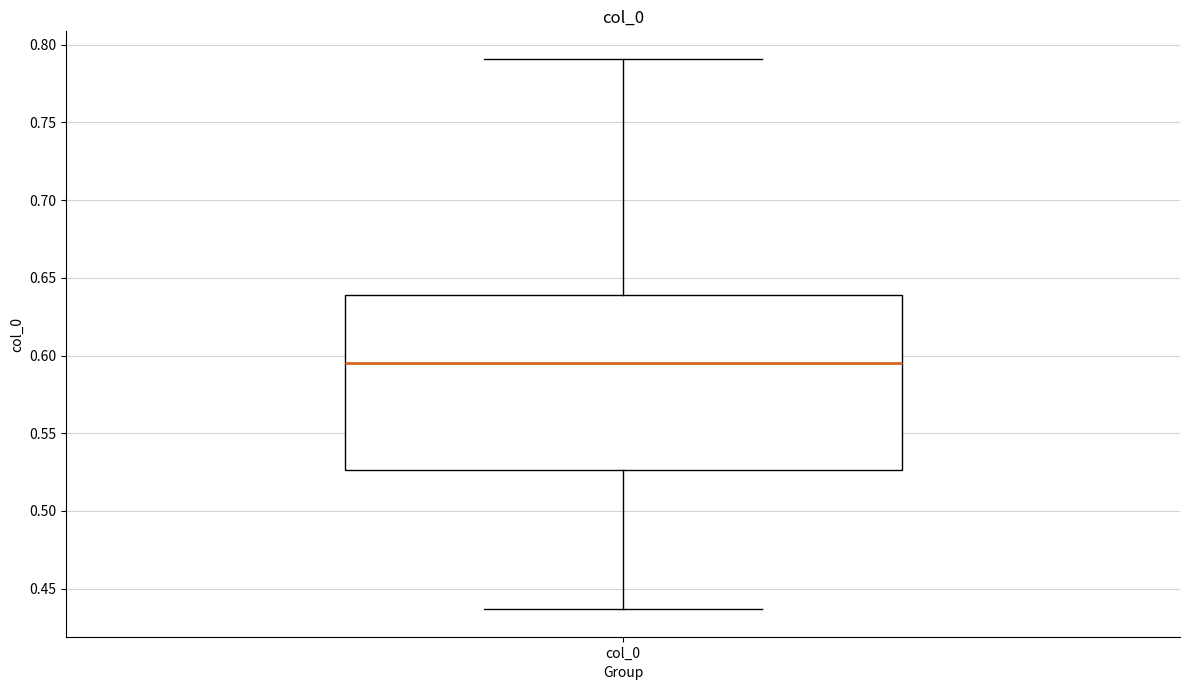

Transcribe this box plot: give where the median line is, the range the box spans, and where the two whiskers end, as read against the y-axis. The values are not printed on the chart, so give them approximately, as read against the axis.

median 0.595, box 0.525 to 0.640, whiskers 0.435 to 0.790